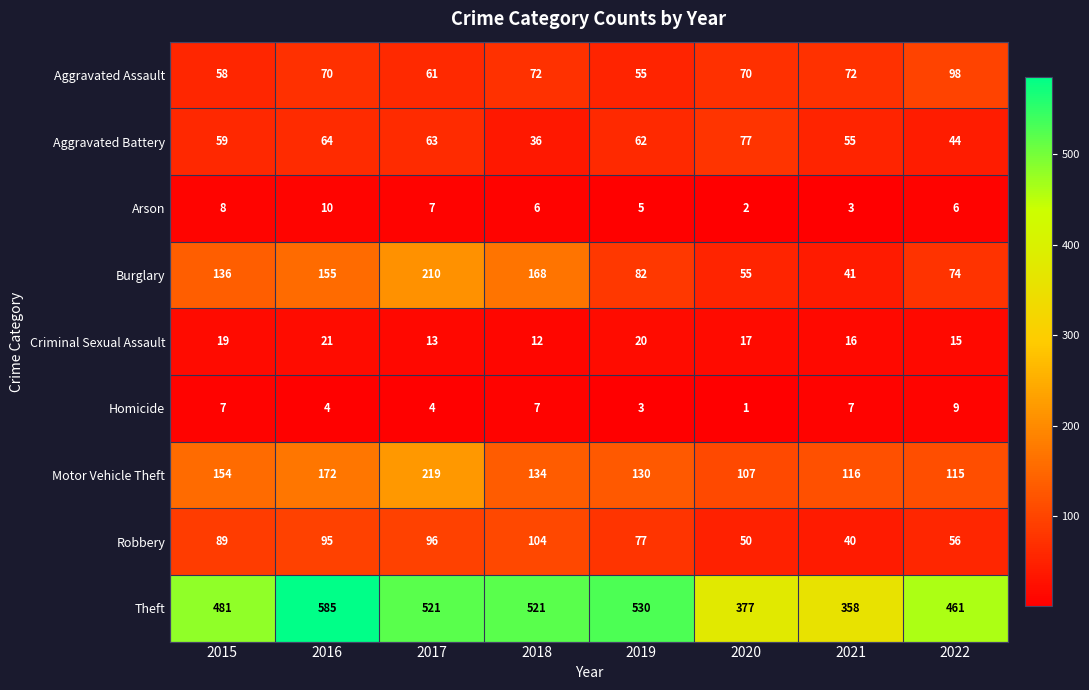

What is the smallest value displayed?

1